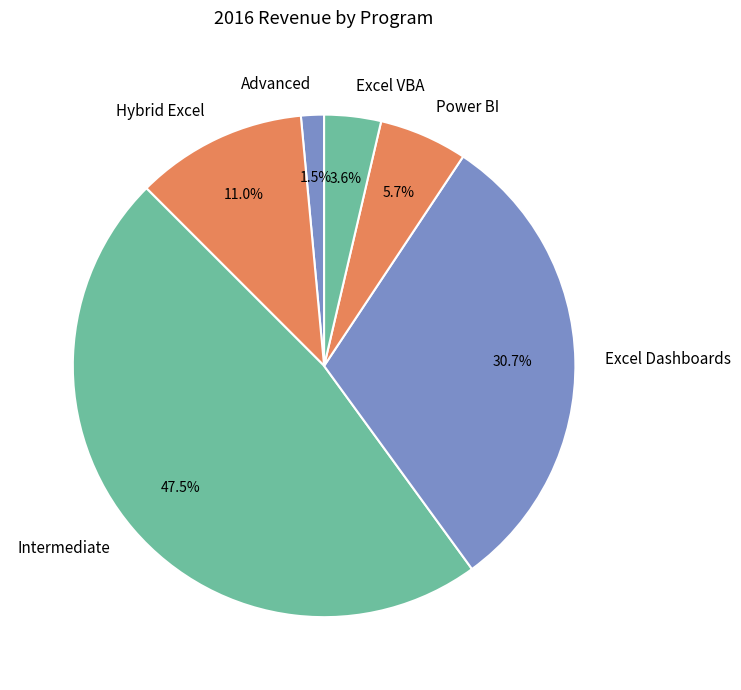

Is Excel VBA the majority of the pie?

No